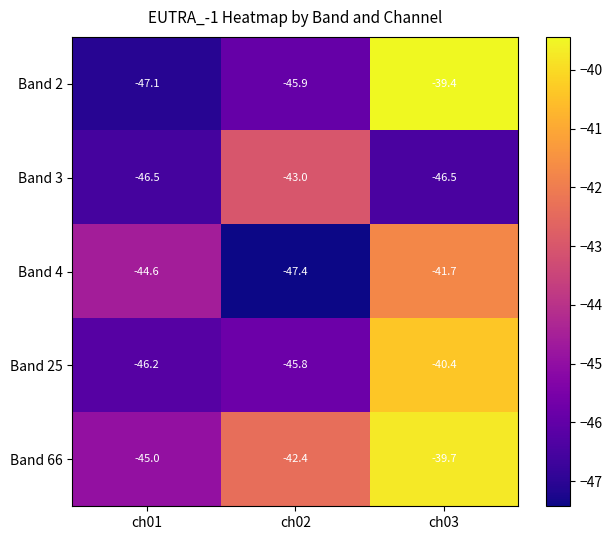

Where is Band 66 nearest to the value -42?

ch02